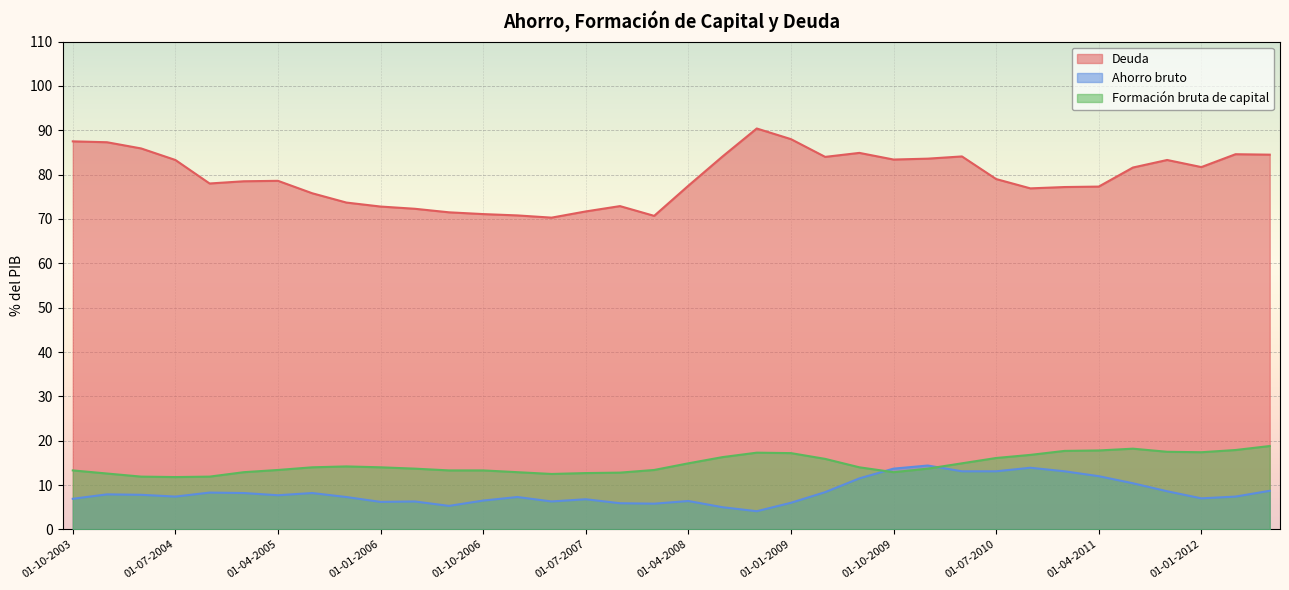

Which label corresponds to the largest value in the chart?

01-10-2008